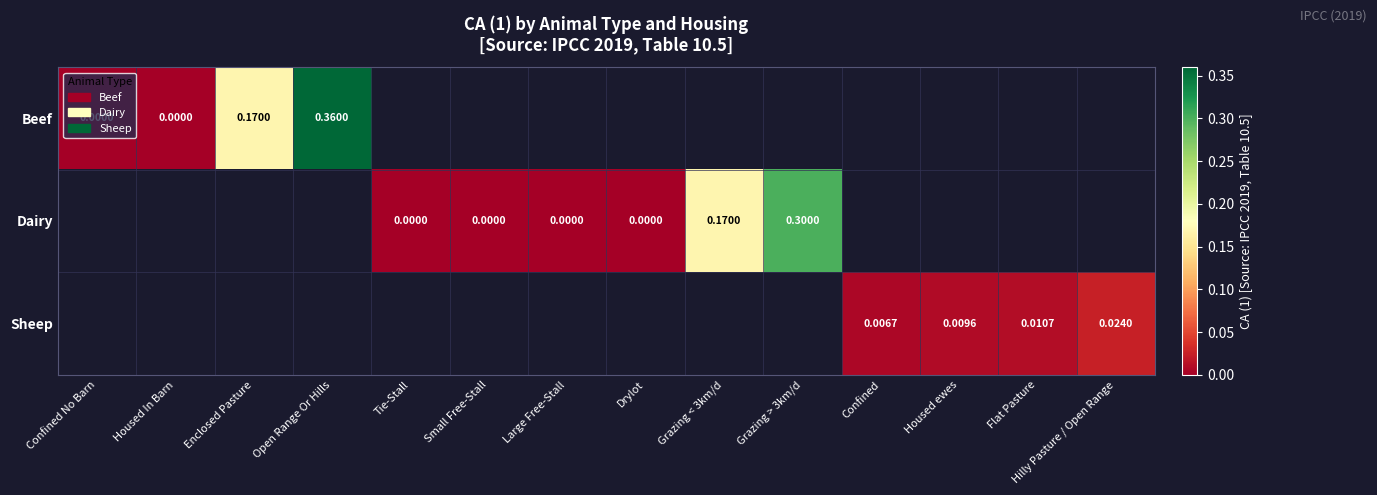

Is it true that Beef equals 0.2 at Open Range Or Hills?

False